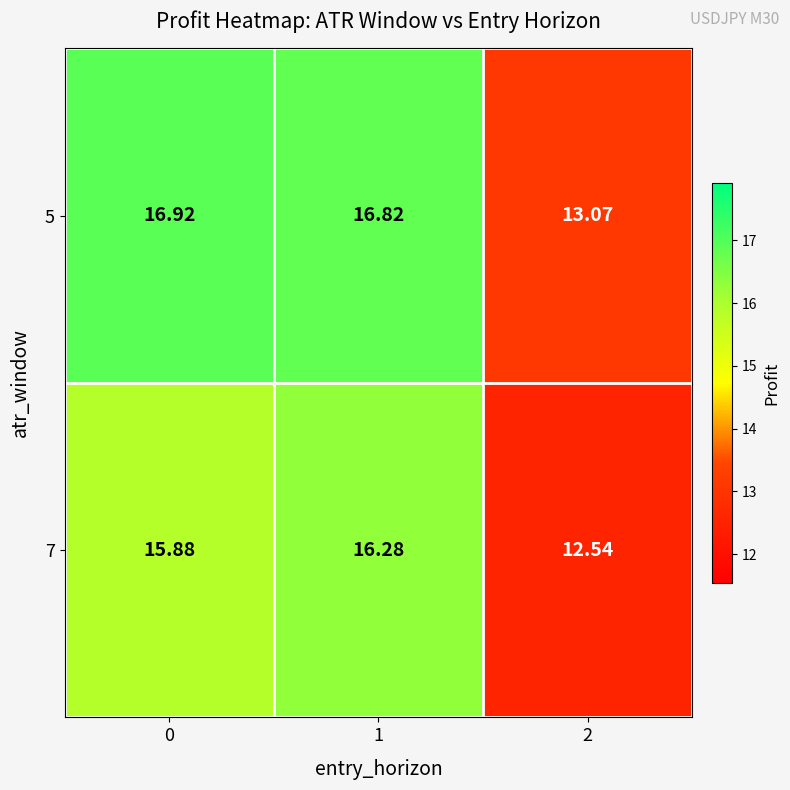

Is the value of 7 at 2 greater than the value of 5 at 2?

No